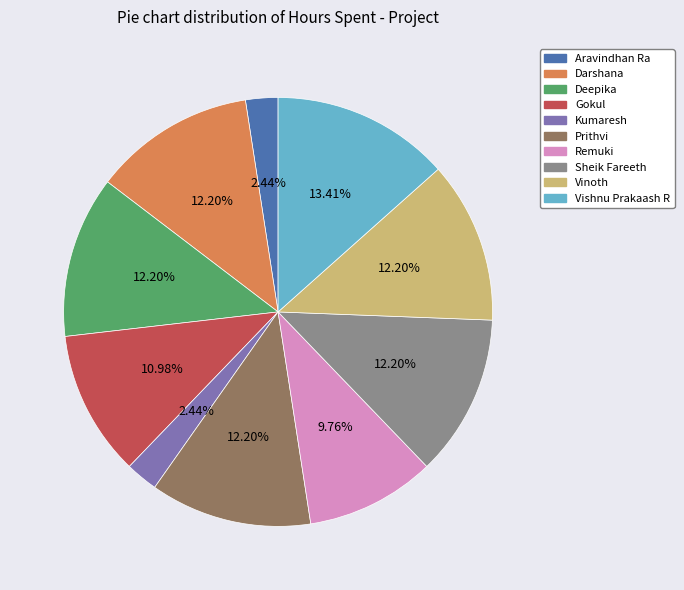

Is there any slice that represents more than half of the pie?

No